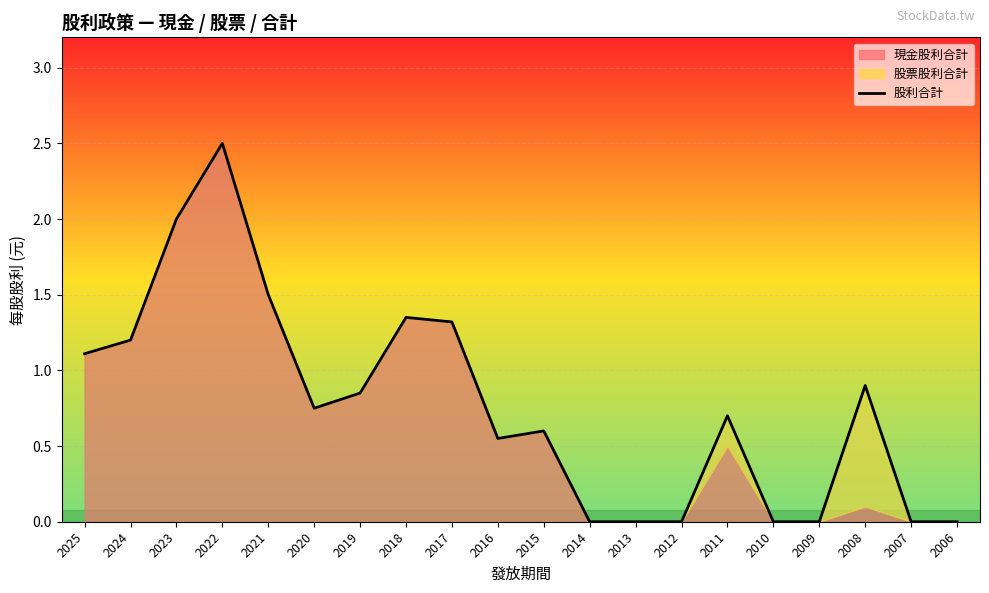

What value does the data have at 2015?

0.6